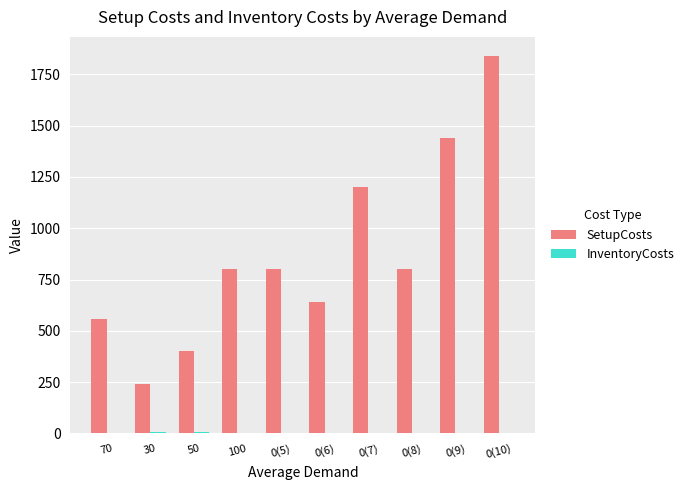

Where is SetupCosts nearest to the value 1040?

0(7)